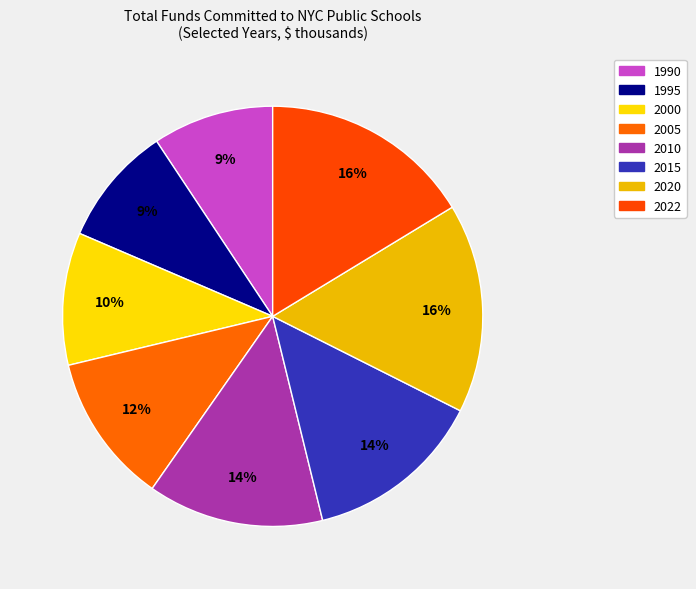

Between 2010 and 2015, which is larger?

2015